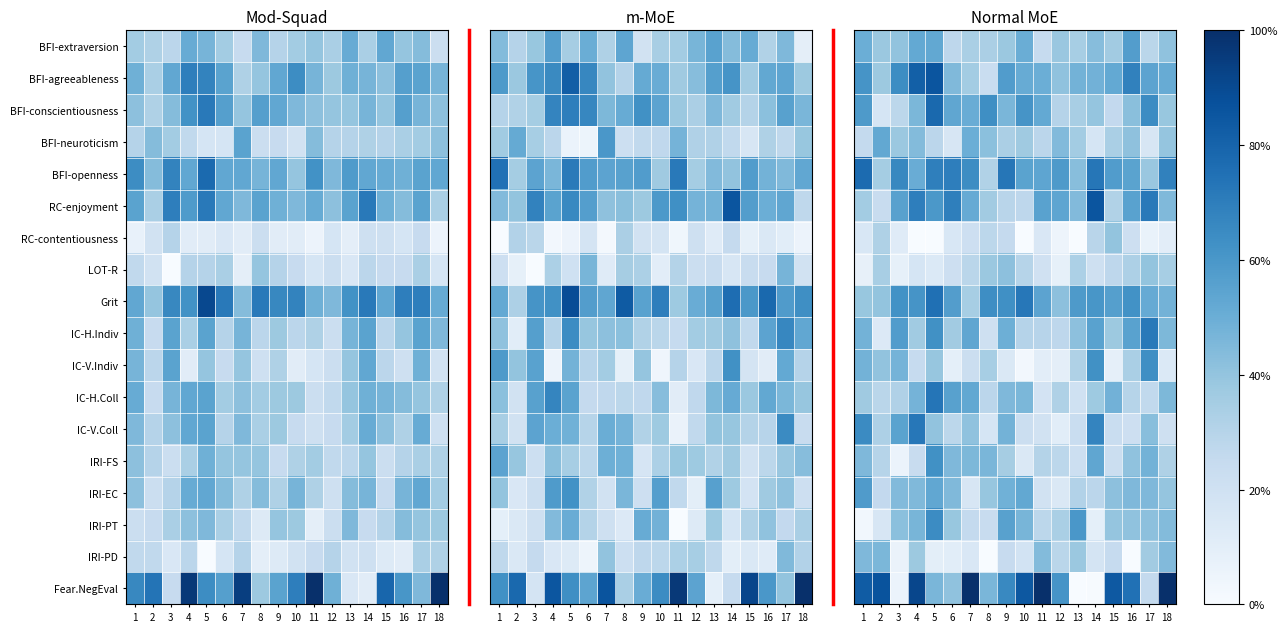

What is the total value across all series at 16?

7.8